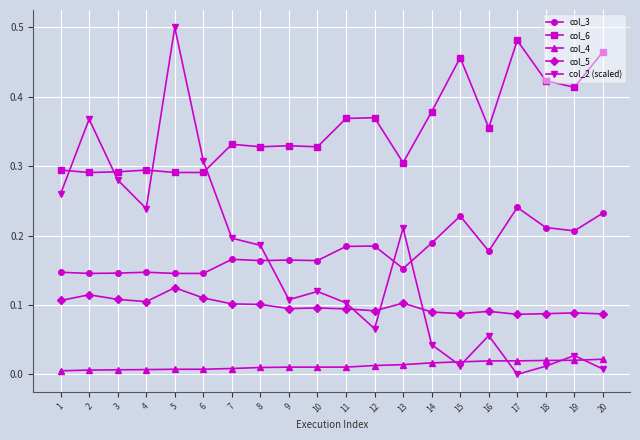

Which series has the largest range (max minus min)?

col_2 (scaled)